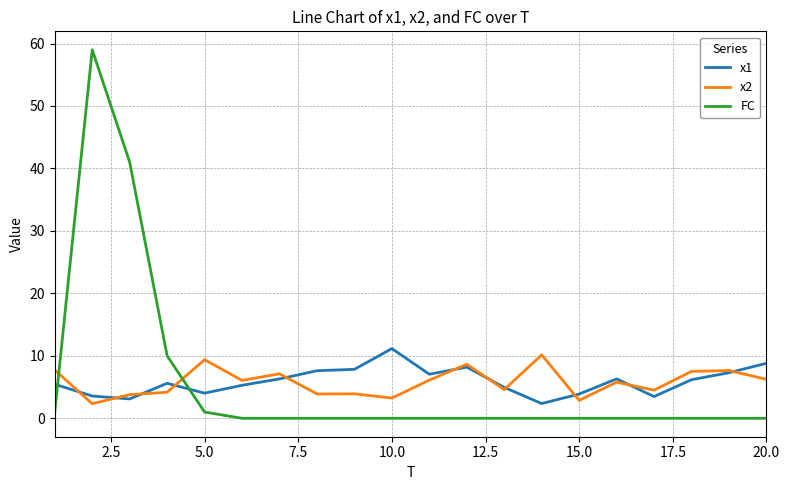

Count the number of data series in this chart.

3